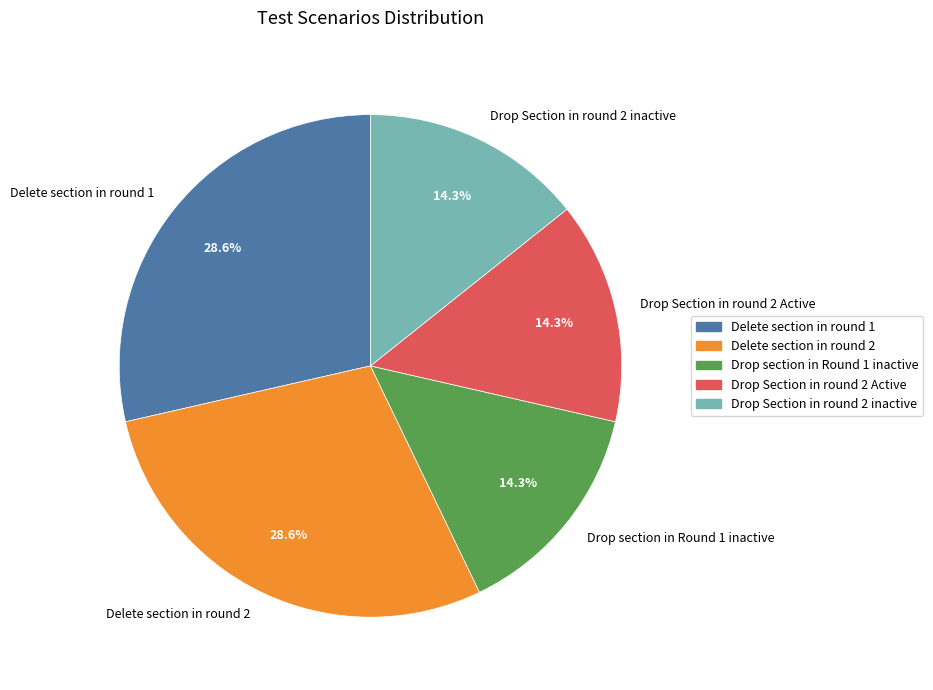

True or false: Delete section in round 1 accounts for 15% of the total.

False